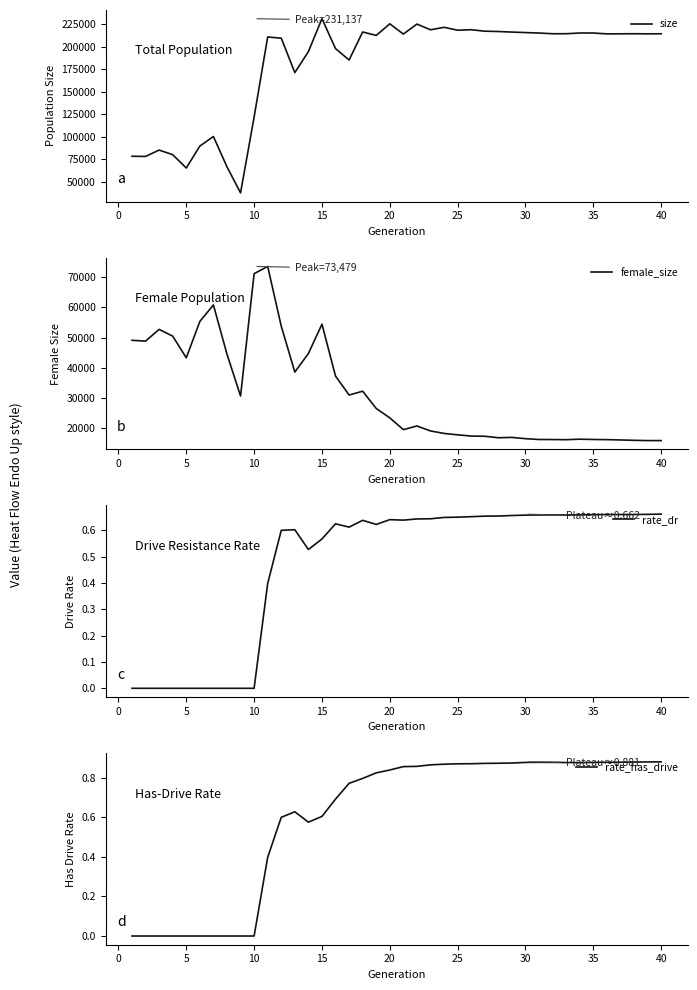

What is the lowest value of the size series?

37439